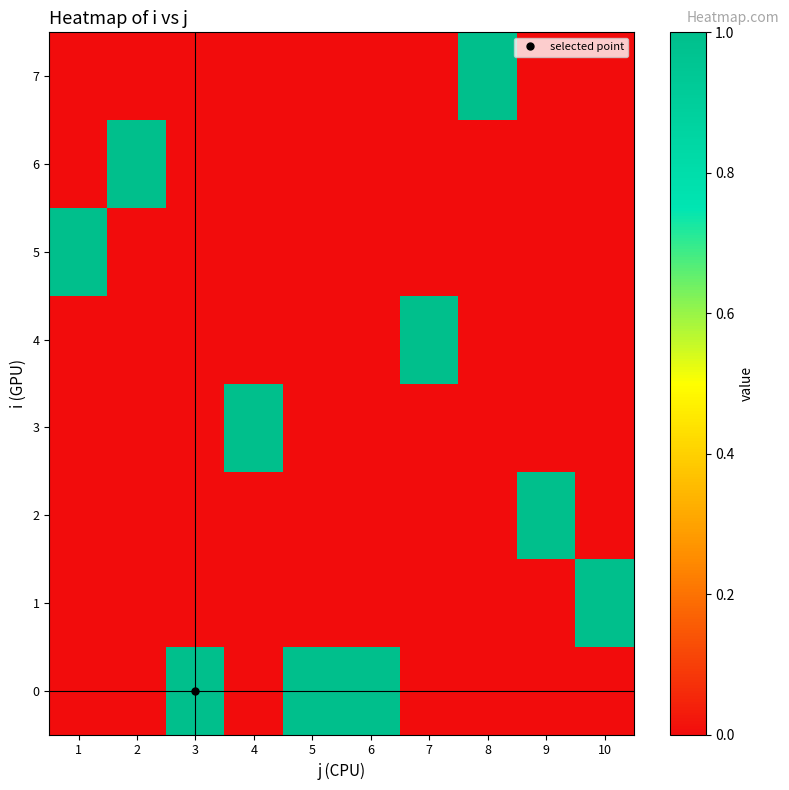

Reading right to left, extract all data points from this chart.

0: 10=0	9=0	8=0	7=0	6=1	5=1	4=0	3=1	2=0	1=0
1: 10=1	9=0	8=0	7=0	6=0	5=0	4=0	3=0	2=0	1=0
2: 10=0	9=1	8=0	7=0	6=0	5=0	4=0	3=0	2=0	1=0
3: 10=0	9=0	8=0	7=0	6=0	5=0	4=1	3=0	2=0	1=0
4: 10=0	9=0	8=0	7=1	6=0	5=0	4=0	3=0	2=0	1=0
5: 10=0	9=0	8=0	7=0	6=0	5=0	4=0	3=0	2=0	1=1
6: 10=0	9=0	8=0	7=0	6=0	5=0	4=0	3=0	2=1	1=0
7: 10=0	9=0	8=1	7=0	6=0	5=0	4=0	3=0	2=0	1=0